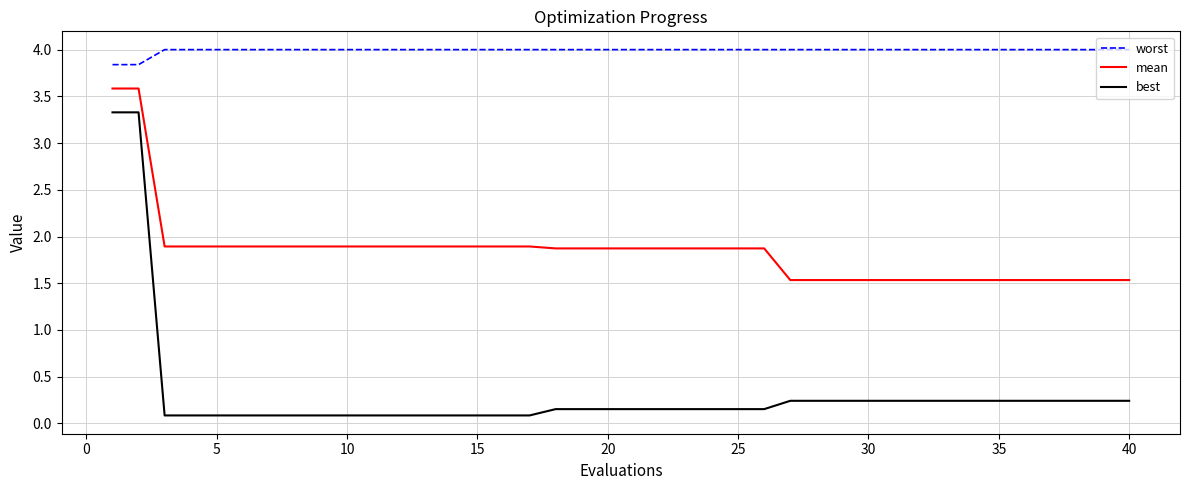

What is the sum of all best values?

12.7